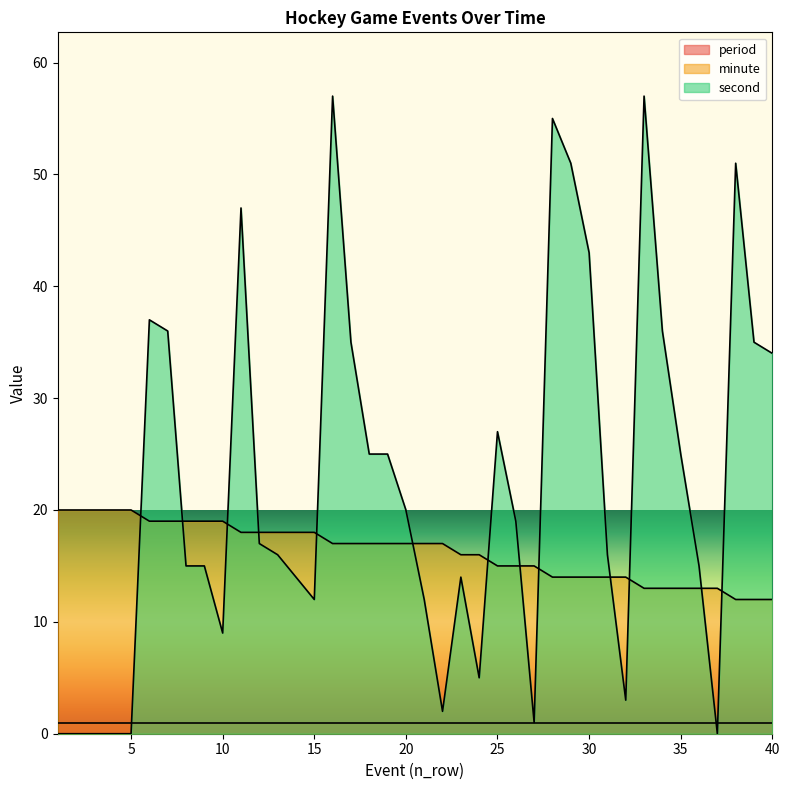

Count the number of categories in the chart.

40